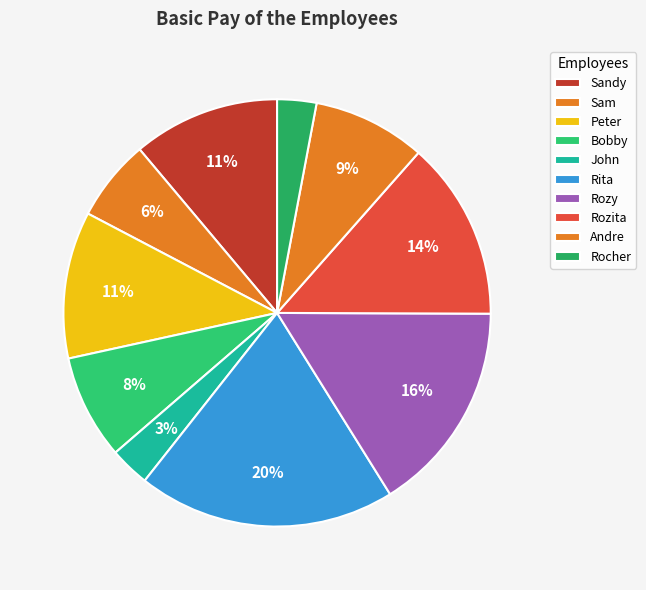

How many segments does this pie chart have?

10